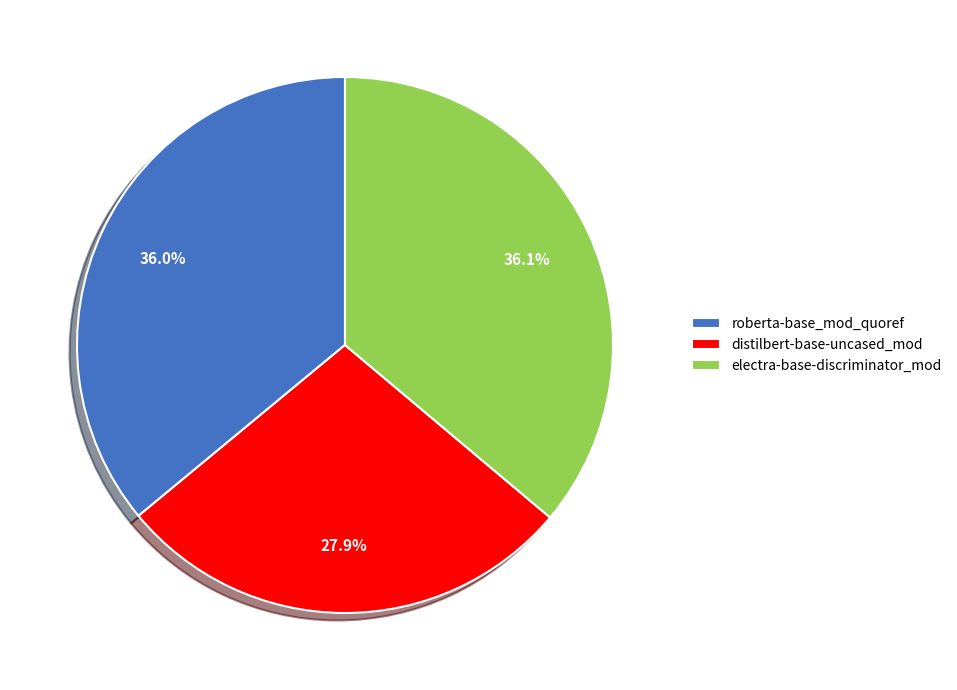

What is the smallest slice in the pie chart?

distilbert-base-uncased_mod